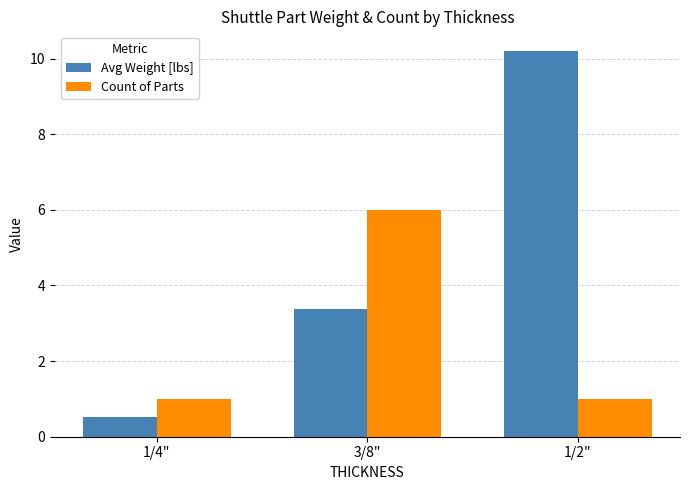

What is the approximate value of Count of Parts at 1/2"?

1.0